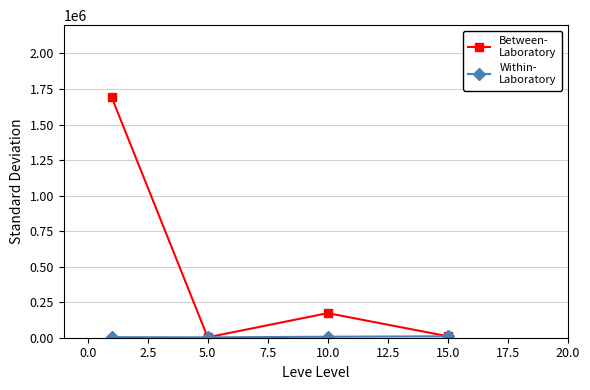

What is the greatest value displayed?

1691522.4